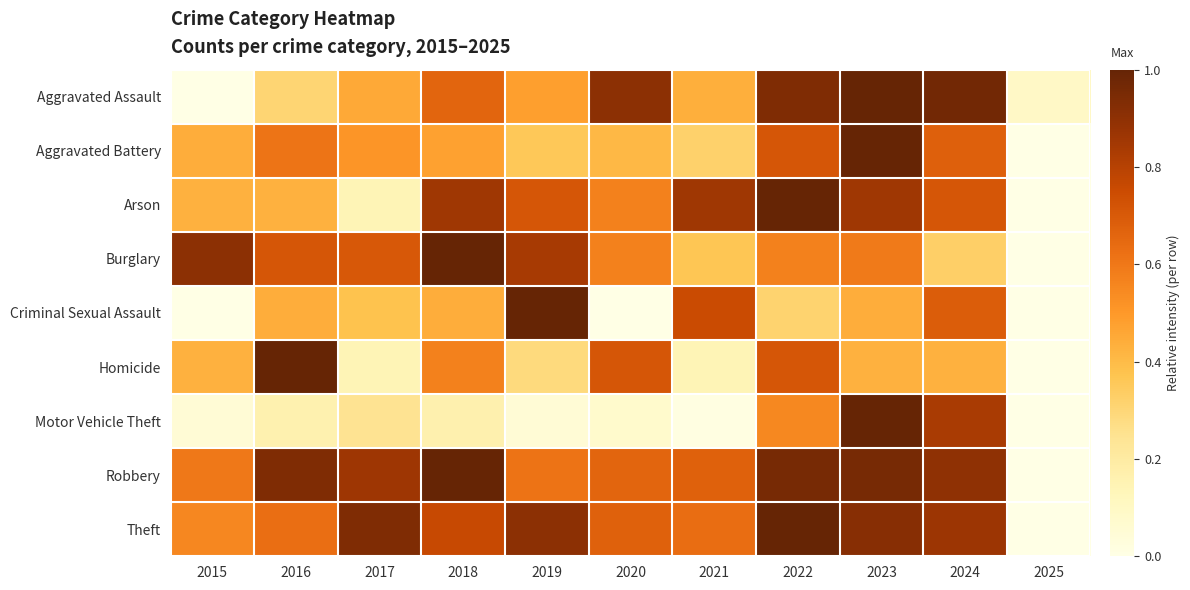

Reading left to right, what are all the values shown in this chart?

Aggravated Assault: 2015=0.0	2016=0.3	2017=0.5	2018=0.7	2019=0.5	2020=0.9	2021=0.4	2022=0.9	2023=1.0	2024=1.0	2025=0.1
Aggravated Battery: 2015=0.4	2016=0.6	2017=0.5	2018=0.5	2019=0.4	2020=0.4	2021=0.3	2022=0.7	2023=1.0	2024=0.7	2025=0.0
Arson: 2015=0.4	2016=0.4	2017=0.1	2018=0.9	2019=0.7	2020=0.6	2021=0.9	2022=1.0	2023=0.9	2024=0.7	2025=0.0
Burglary: 2015=0.9	2016=0.7	2017=0.7	2018=1.0	2019=0.8	2020=0.6	2021=0.4	2022=0.6	2023=0.6	2024=0.3	2025=0.0
Criminal Sexual Assault: 2015=0.0	2016=0.4	2017=0.4	2018=0.4	2019=1.0	2020=0.0	2021=0.8	2022=0.3	2023=0.4	2024=0.7	2025=0.0
Homicide: 2015=0.4	2016=1.0	2017=0.1	2018=0.6	2019=0.3	2020=0.7	2021=0.1	2022=0.7	2023=0.4	2024=0.4	2025=0.0
Motor Vehicle Theft: 2015=0.1	2016=0.2	2017=0.2	2018=0.2	2019=0.1	2020=0.1	2021=0.0	2022=0.5	2023=1.0	2024=0.8	2025=0.0
Robbery: 2015=0.6	2016=0.9	2017=0.9	2018=1.0	2019=0.6	2020=0.7	2021=0.7	2022=1.0	2023=1.0	2024=0.9	2025=0.0
Theft: 2015=0.6	2016=0.6	2017=0.9	2018=0.8	2019=0.9	2020=0.7	2021=0.6	2022=1.0	2023=0.9	2024=0.9	2025=0.0